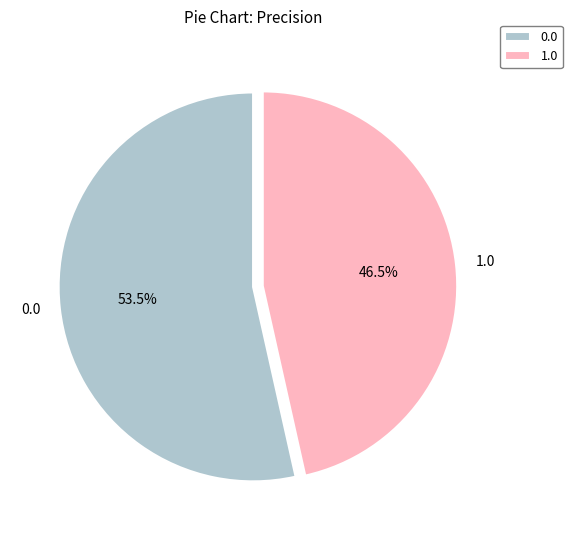

Rank the categories by value from highest to lowest.

0.0, 1.0